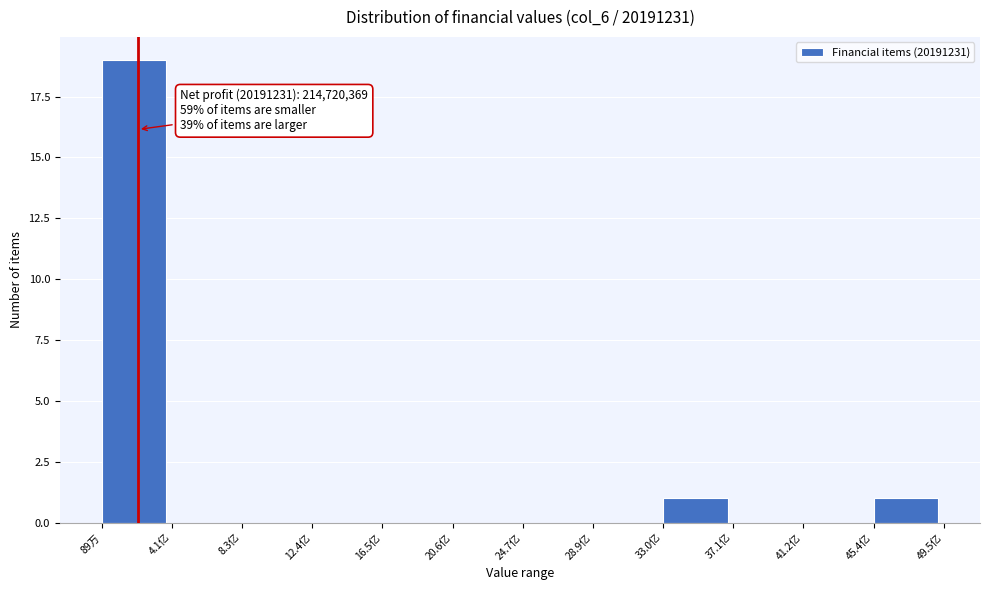

Reading left to right, what are all the values shown in this chart?

89万=19	4.1亿=0	8.3亿=0	12.4亿=0	16.5亿=0	20.6亿=0	24.7亿=0	28.9亿=0	33.0亿=1	37.1亿=0	41.2亿=0	45.4亿=1